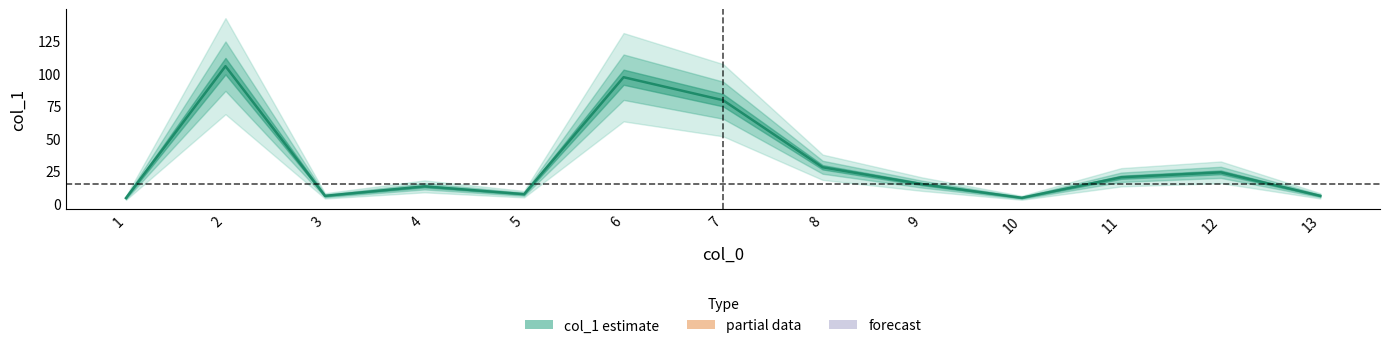

Reading left to right, list all the values displayed in this chart.

4.1	105.6	5.8	13.1	7.1	97.1	79.4	27.8	14.8	4.3	20.1	23.9	5.8